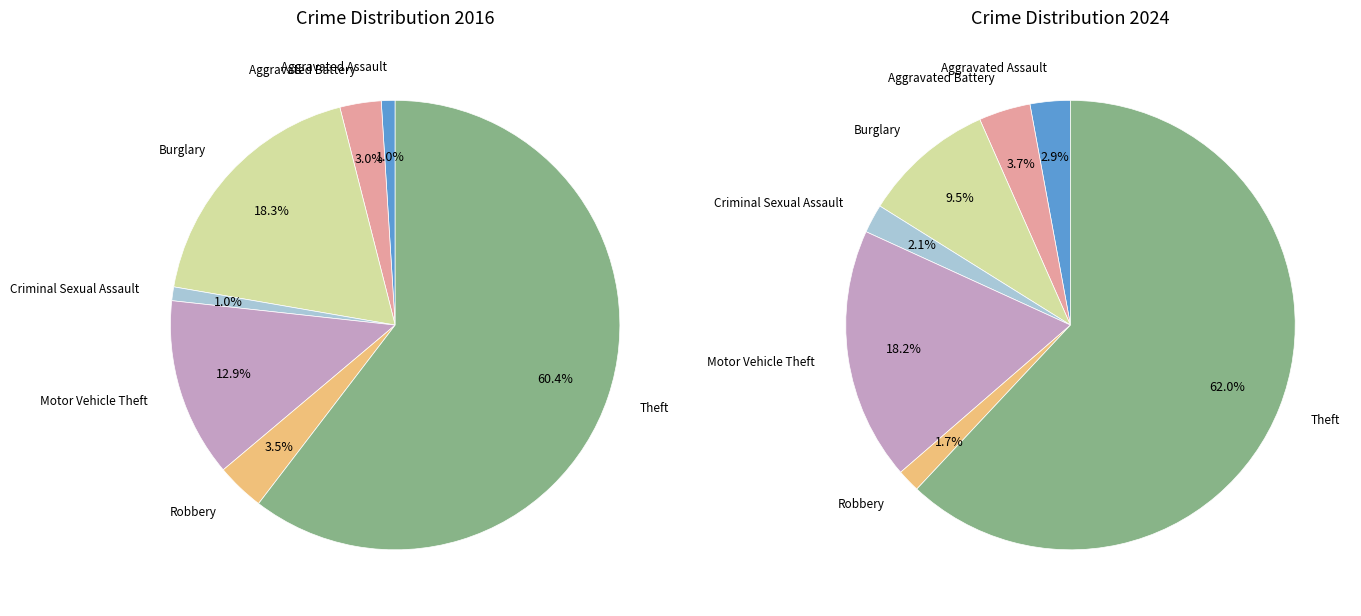

True or false: 2 accounts for 1% of the total.

False